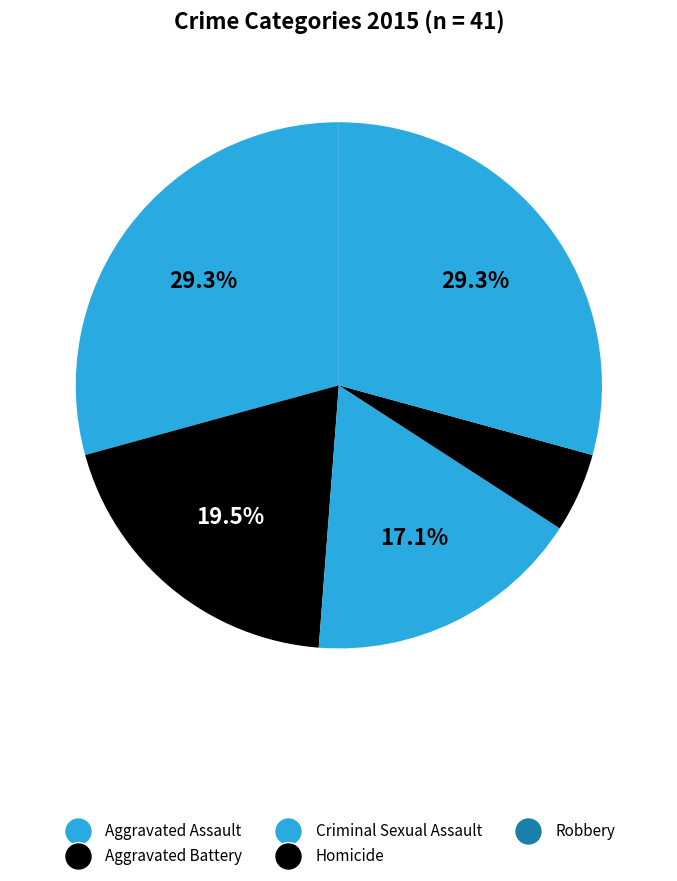

Combined, what portion of the pie is Homicide and Aggravated Battery?

24.4%